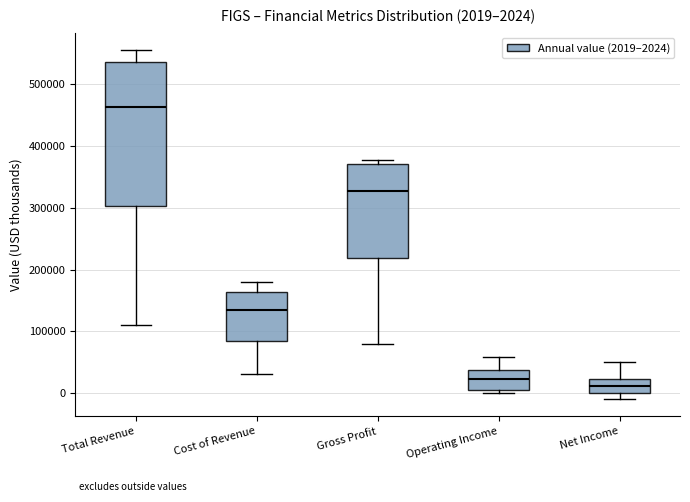

Comparing the boxes themselves (not the whiskers), which one is the tallest?

Total Revenue